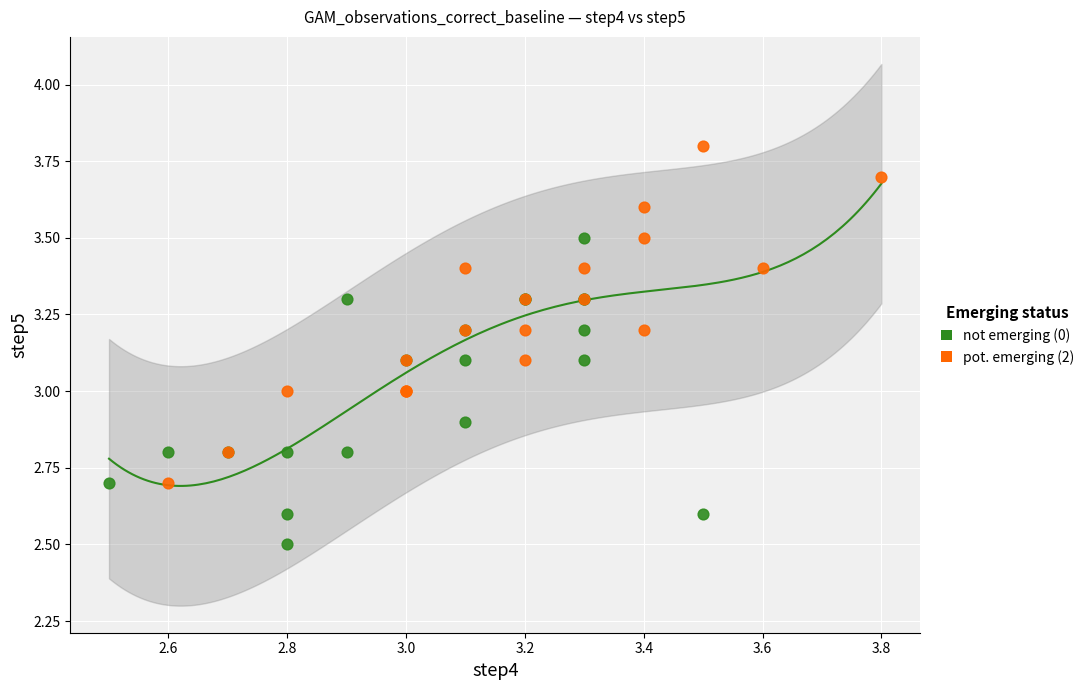

Which series reaches the minimum Y coordinate?

not emerging (0)